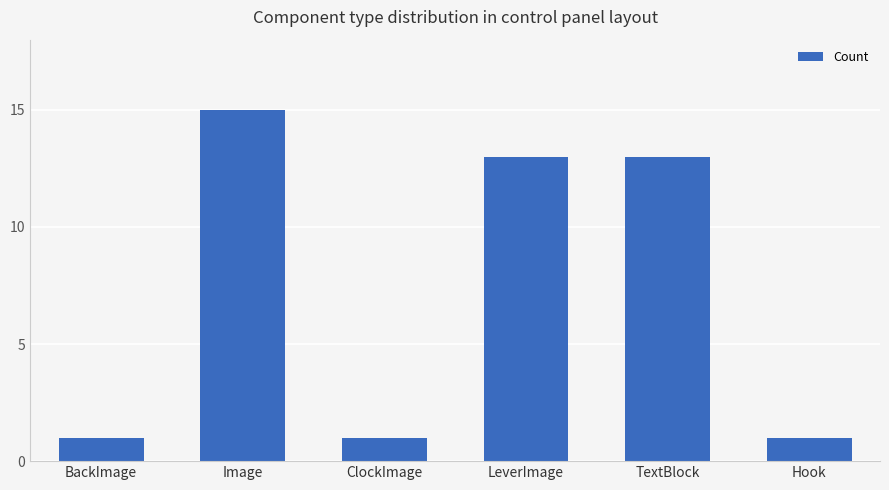

Which category has the highest value across all series?

Image